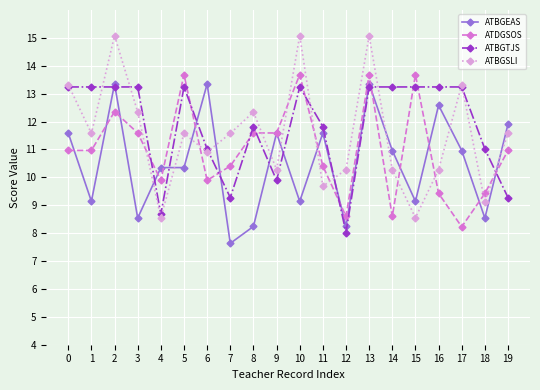

Reading right to left, transcribe all the data shown in this chart.

ATBGEAS: 11.9	8.5	11.0	12.6	9.1	11.0	13.3	8.2	11.6	9.1	11.6	8.2	7.6	13.3	10.4	10.4	8.5	13.3	9.1	11.6
ATDGSOS: 11.0	9.4	8.2	9.4	13.7	8.6	13.7	8.6	10.4	13.7	11.6	11.6	10.4	9.9	13.7	9.9	11.6	12.4	11.0	11.0
ATBGTJS: 9.3	11.0	13.2	13.2	13.2	13.2	13.2	8.0	11.8	13.2	9.9	11.8	9.3	11.0	13.2	8.7	13.2	13.2	13.2	13.2
ATBGSLI: 11.6	9.1	13.3	10.3	8.5	10.3	15.1	10.3	9.7	15.1	10.3	12.3	11.6	10.9	11.6	8.5	12.3	15.1	11.6	13.3